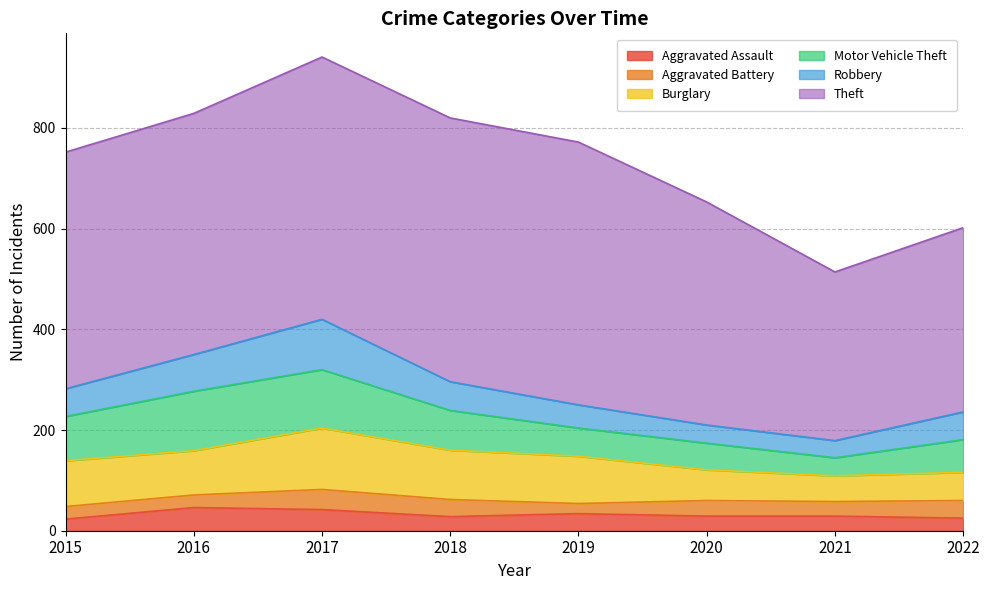

At how many categories does at least one series exceed 517?

3